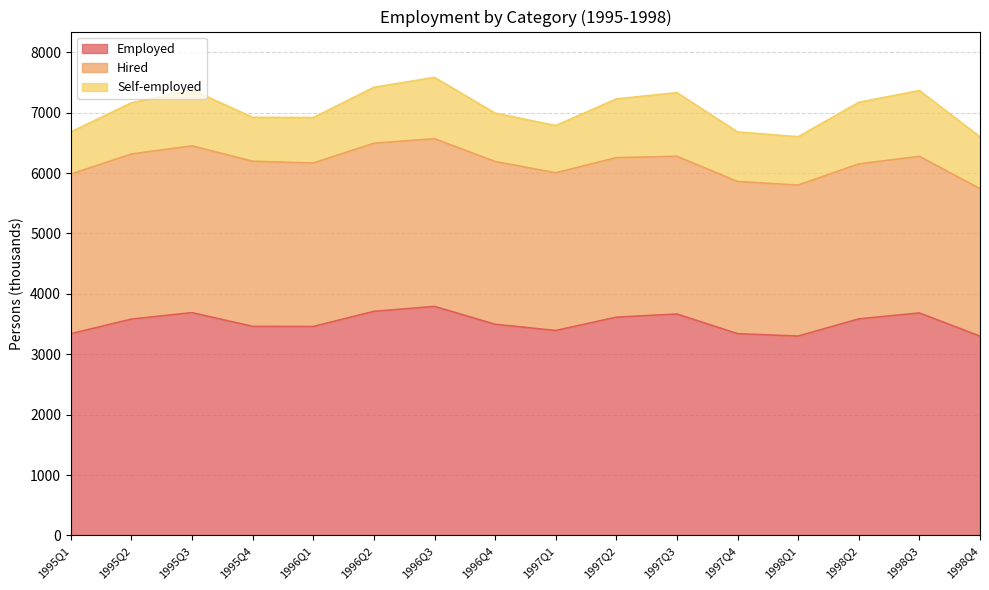

Rank the categories by Hired value from highest to lowest.

1996Q2, 1996Q3, 1995Q3, 1995Q2, 1995Q4, 1996Q1, 1996Q4, 1995Q1, 1997Q2, 1997Q3, 1997Q1, 1998Q3, 1998Q2, 1997Q4, 1998Q1, 1998Q4